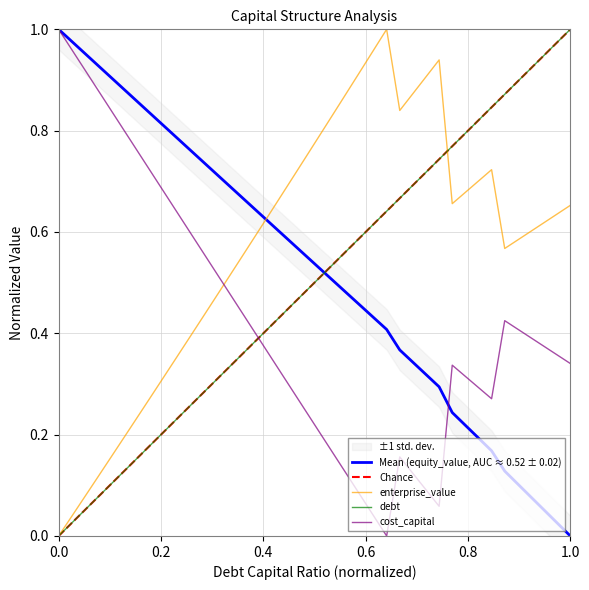

Reading left to right, list all the values displayed in this chart.

debt_capital: 0.0	0.0	0.1	0.1	0.1	0.1	0.2	0.2	0.2	0.2	0.3	0.3	0.3	0.3	0.4	0.4	0.4	0.4	0.5	0.5	0.5	0.5	0.6	0.6	0.6	0.6	0.7	0.7	0.7	0.7	0.8	0.8	0.8	0.8	0.9	0.9	0.9	0.9	1.0	1.0
cost_capital: 1.0	1.0	0.9	0.9	0.8	0.8	0.8	0.7	0.7	0.6	0.6	0.6	0.5	0.5	0.4	0.4	0.4	0.3	0.3	0.2	0.2	0.2	0.1	0.1	0.0	0.0	0.2	0.1	0.1	0.1	0.3	0.3	0.3	0.3	0.4	0.4	0.4	0.4	0.4	0.3
equity_value: 1.0	1.0	1.0	0.9	0.9	0.9	0.9	0.8	0.8	0.8	0.8	0.7	0.7	0.7	0.7	0.6	0.6	0.6	0.6	0.5	0.5	0.5	0.5	0.5	0.4	0.4	0.4	0.3	0.3	0.3	0.2	0.2	0.2	0.2	0.1	0.1	0.1	0.1	0.0	0.0
enterprise_value: 0.0	0.0	0.1	0.1	0.2	0.2	0.2	0.3	0.3	0.4	0.4	0.4	0.5	0.5	0.6	0.6	0.6	0.7	0.7	0.8	0.8	0.8	0.9	0.9	1.0	1.0	0.8	0.9	0.9	0.9	0.7	0.7	0.7	0.7	0.6	0.6	0.6	0.6	0.6	0.7